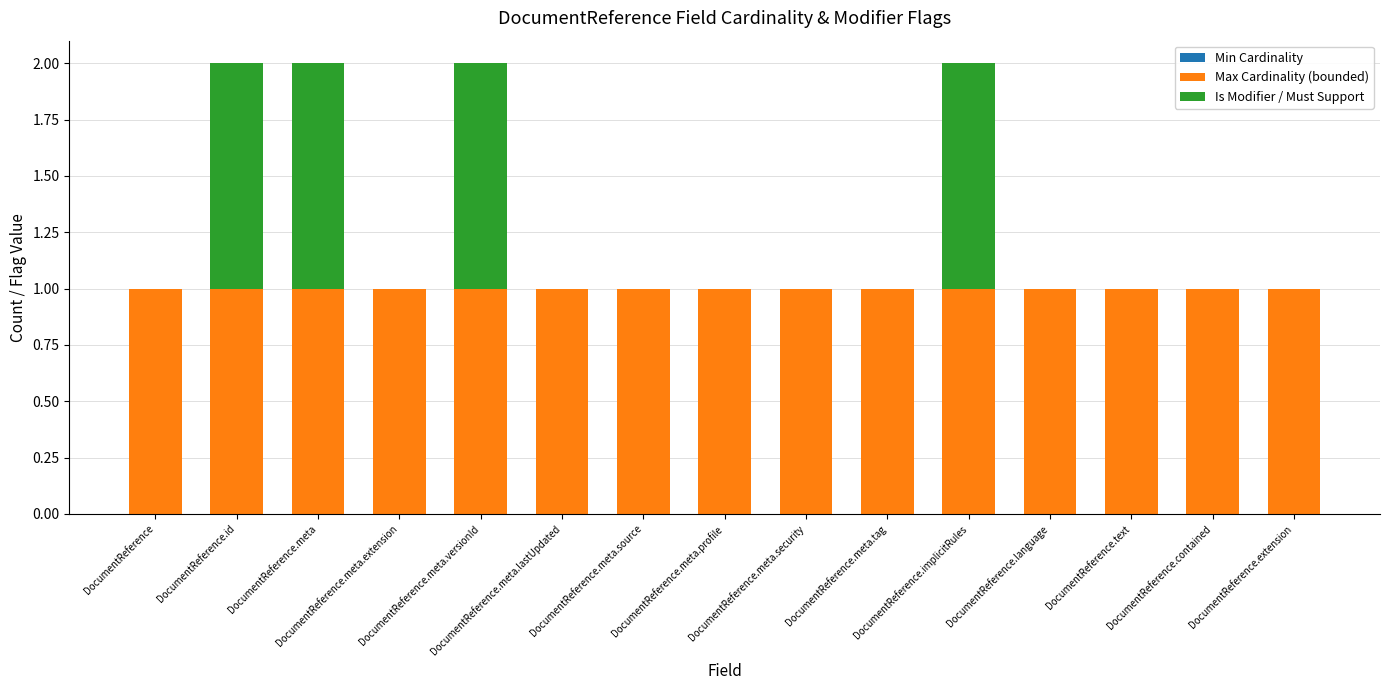

What is the sum of all Max Cardinality (bounded) values?

15